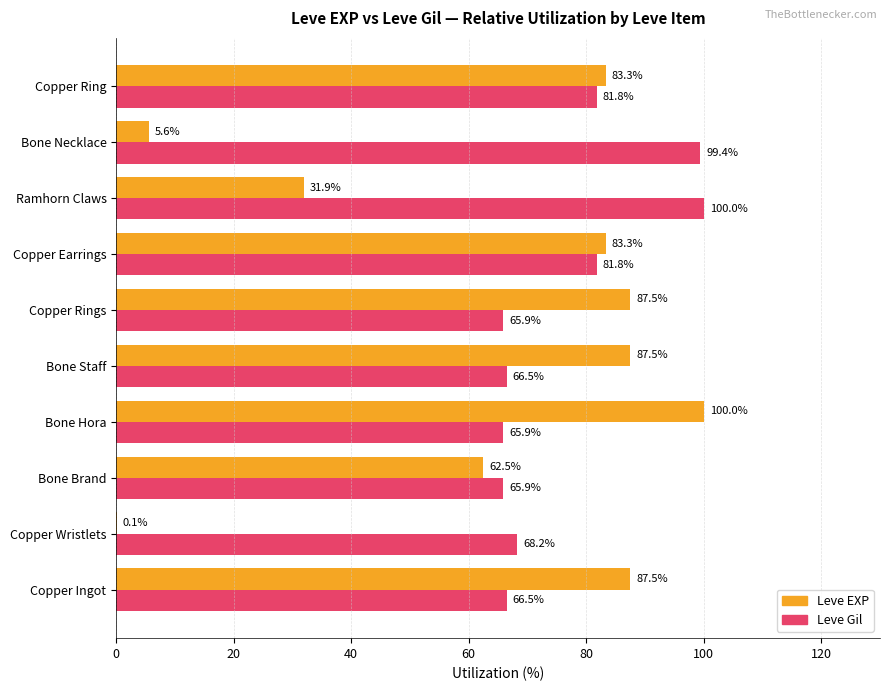

Which category has the highest value in the Leve Gil series?

Ramhorn Claws